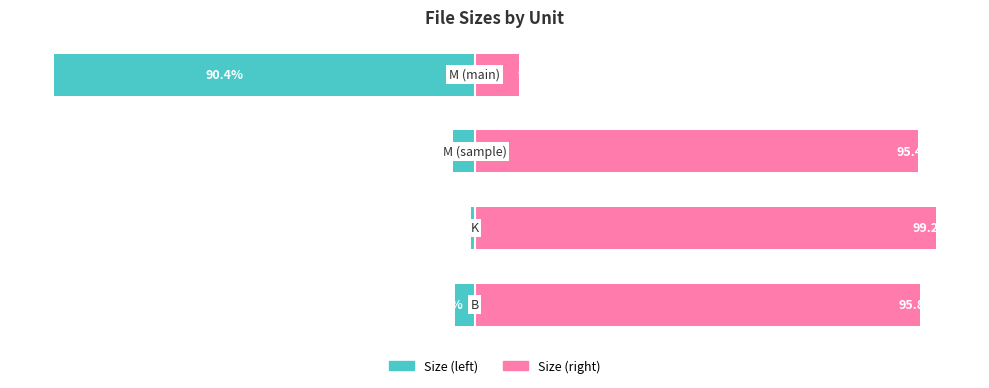

What is the value of the Size (left) bar at the 3rd from the left?

-4.6